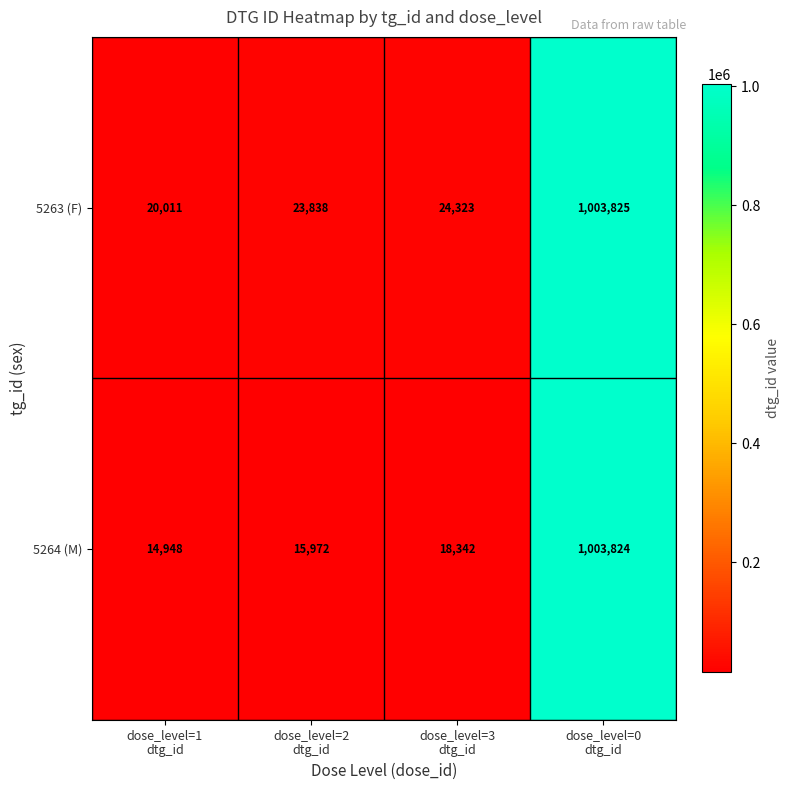

Which series has the largest total across all categories?

5263 (F)